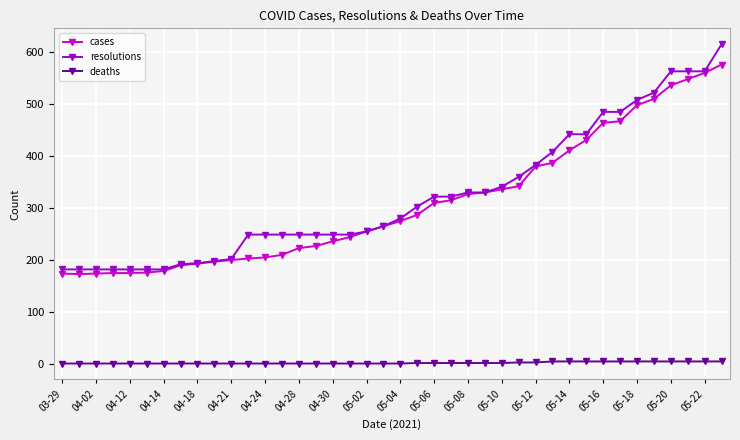

What is the difference between the second highest and minimum values in the deaths series?

4